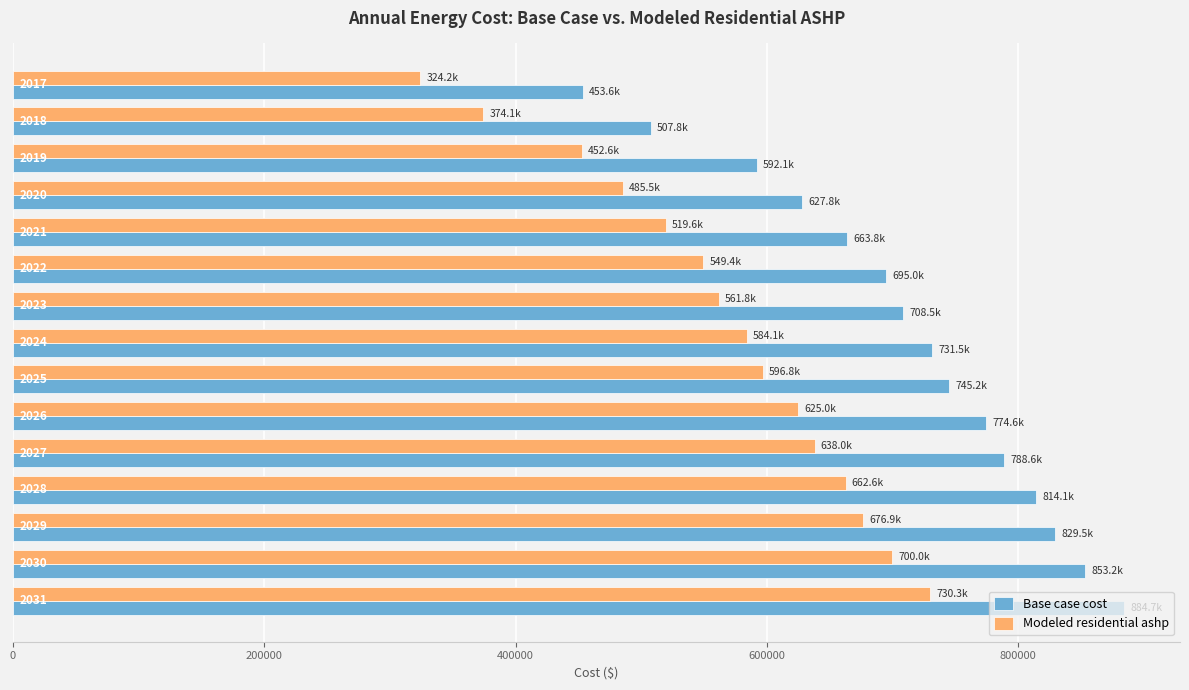

What are all the series names shown in the legend?

Base case cost, Modeled residential ashp